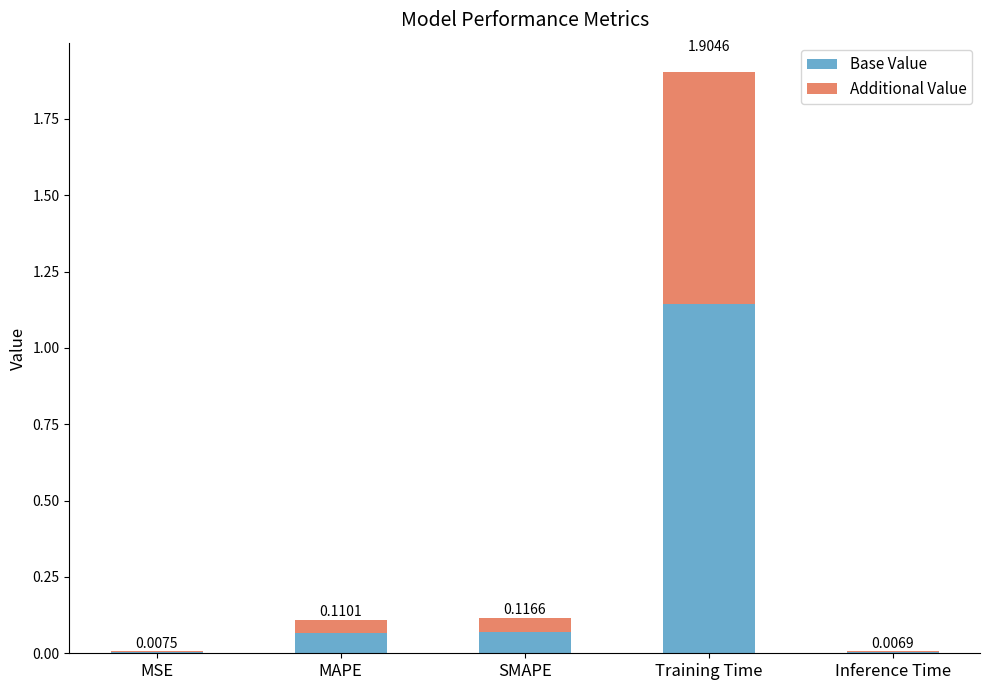

At which category is the sum across all series the highest?

Training Time